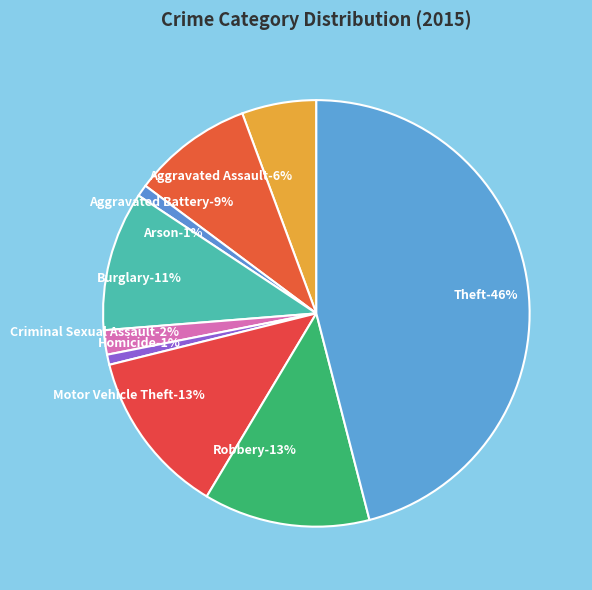

The Homicide slice represents 1% of the pie. True or false?

True